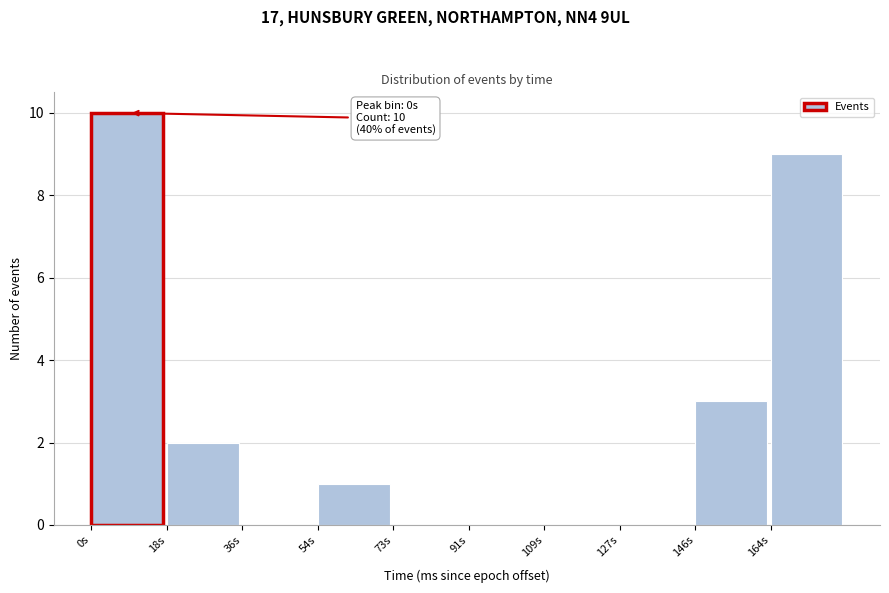

Reading right to left, list all the values displayed in this chart.

164s=9	146s=3	127s=0	109s=0	91s=0	73s=0	54s=1	36s=0	18s=2	0s=10